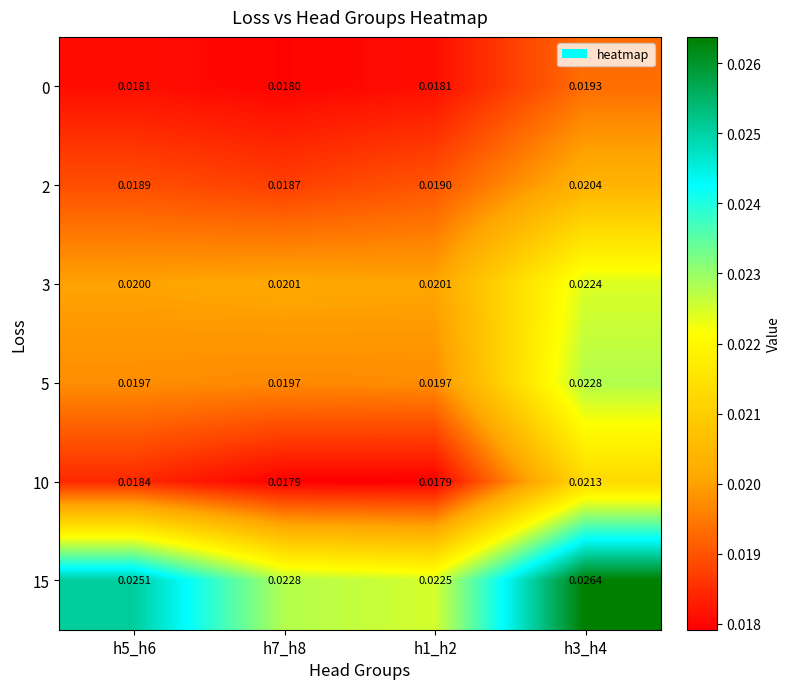

Is the value of 15 at h1_h2 greater than the value of 0 at h5_h6?

Yes